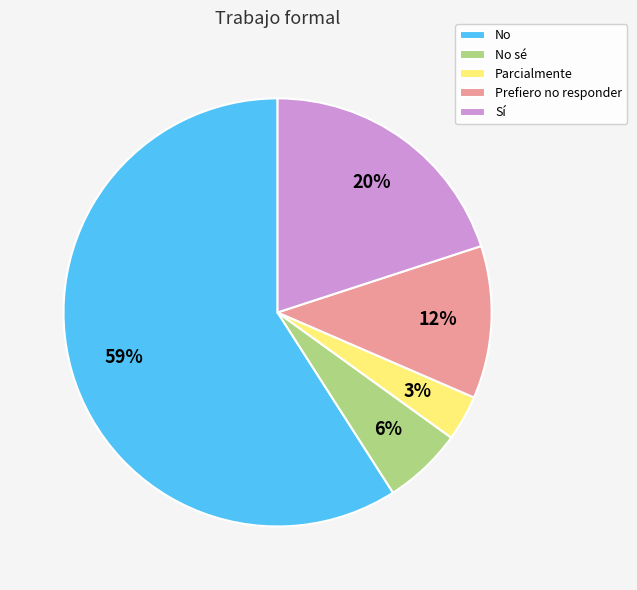

What is the smallest slice in the pie chart?

Parcialmente